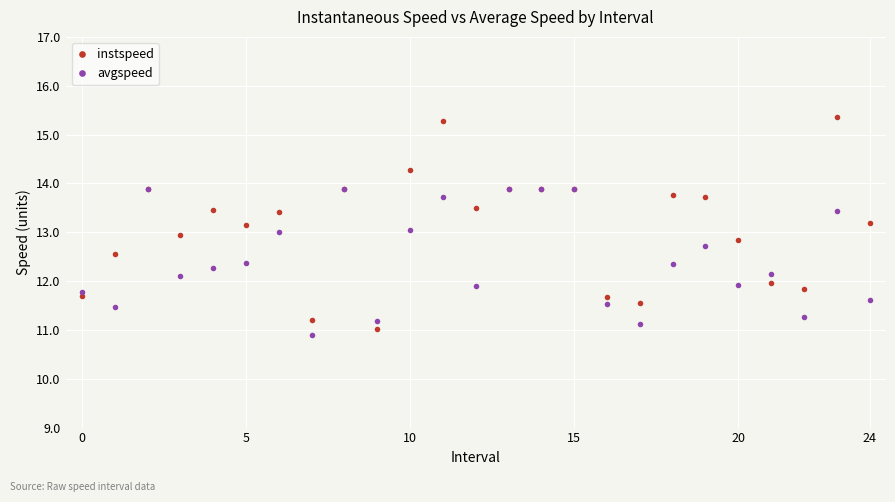

True or false: instspeed has more than 1 points higher than both neighbors.

True